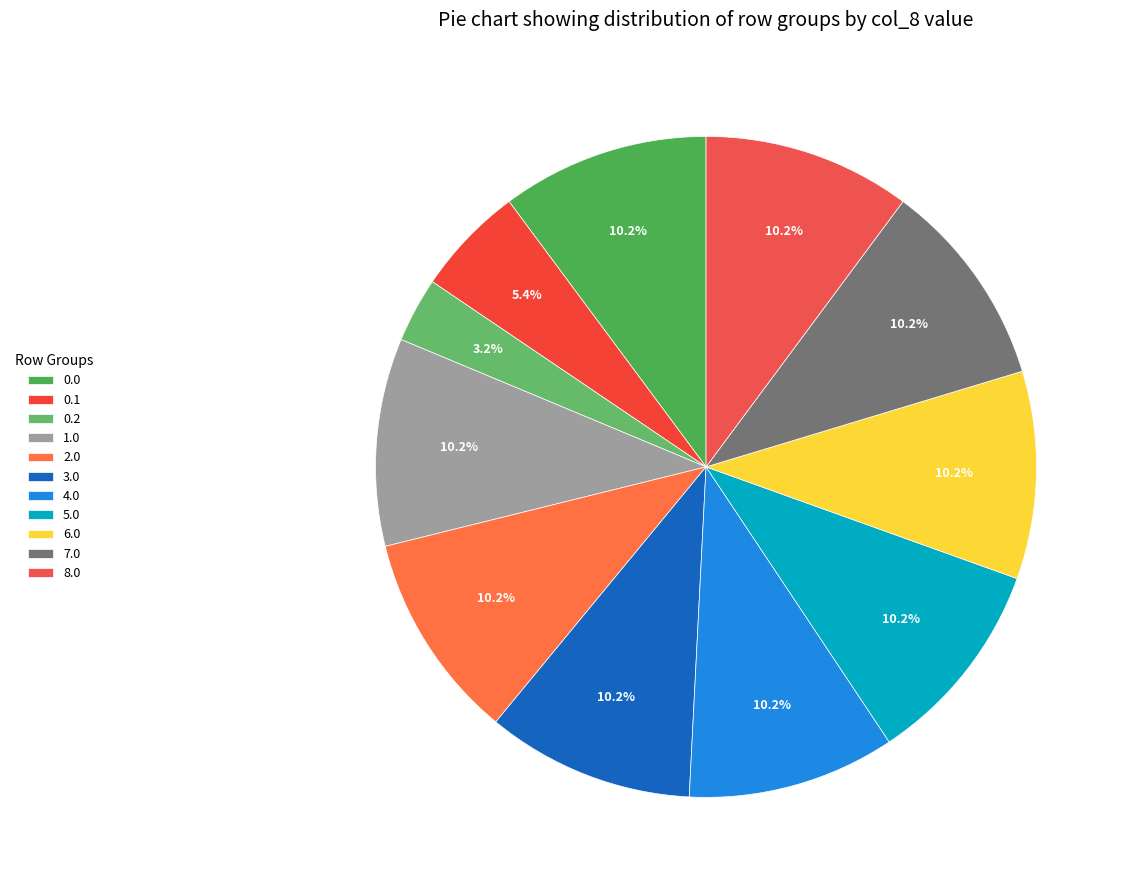

To the nearest percent, what is the difference between the largest and smallest slice percentages?

7%